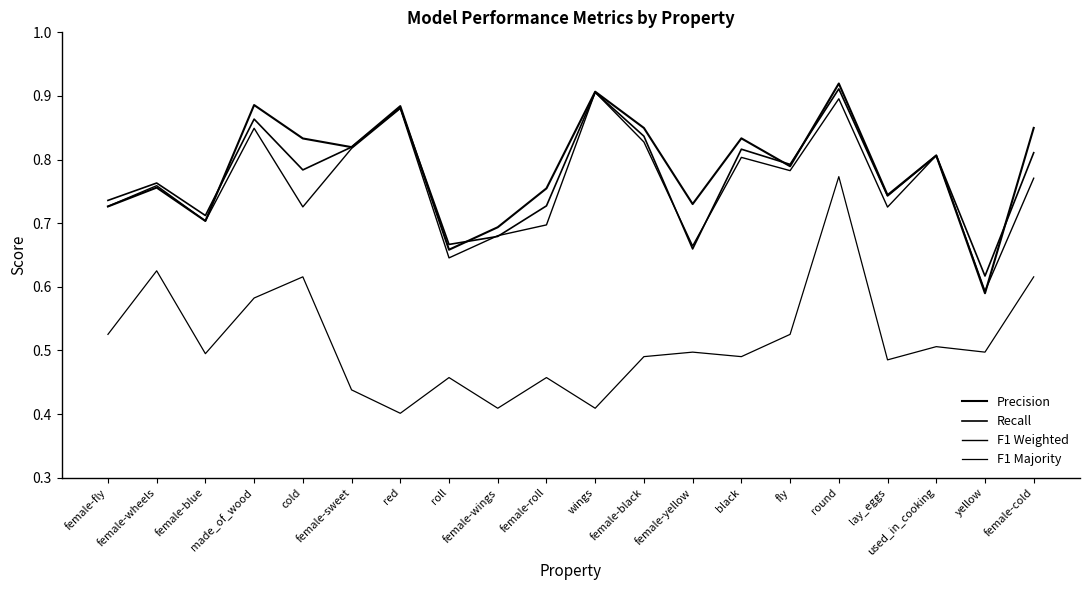

How many lines are shown in the chart?

4